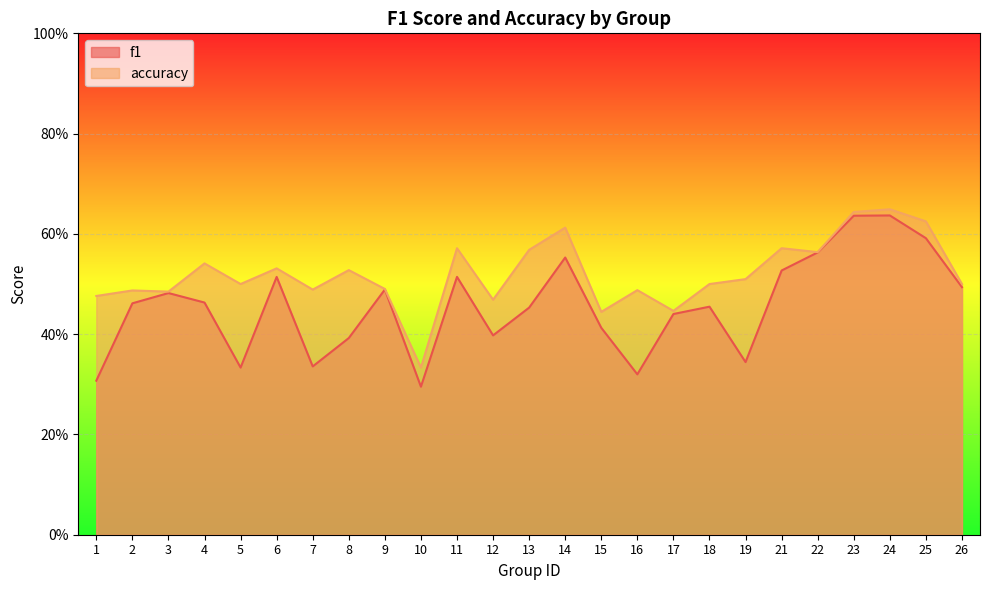

Where is the first local minimum for f1?

5